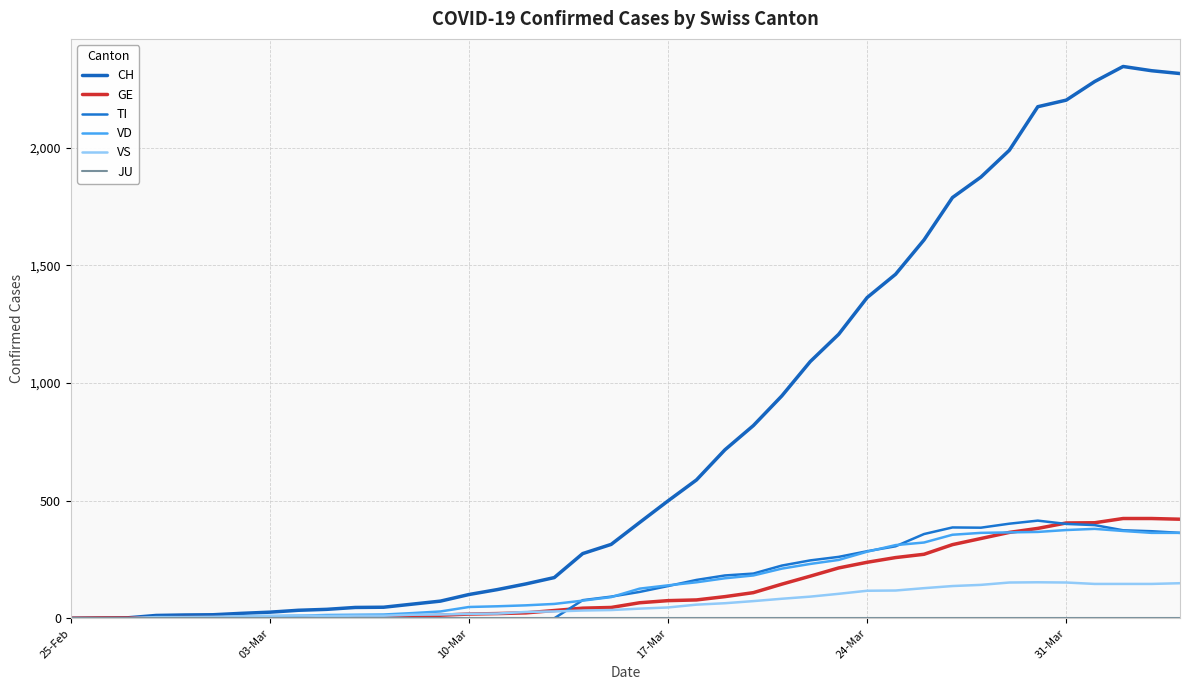

Reading left to right, list all the values displayed in this chart.

CH: 0	1	2	12	14	15	21	26	34	38	46	47	60	73	101	122	146	173	275	314	407	499	588	716	819	945	1091	1207	1363	1462	1608	1788	1875	1989	2174	2202	2281	2345	2327	2315
GE: 0	1	1	2	3	3	3	4	4	5	7	7	9	13	18	20	23	33	43	46	66	75	78	92	109	145	179	214	238	258	272	313	339	365	382	405	406	424	424	421
TI: 0	0	0	0	0	0	0	0	0	0	0	0	0	0	0	0	0	0	77	92	112	137	163	182	190	224	246	261	285	306	358	386	385	402	415	401	396	374	370	363
VD: 0	0	0	4	4	4	6	8	11	14	15	16	22	29	48	51	55	61	75	90	126	140	153	170	182	211	231	248	283	311	322	355	363	365	367	375	380	371	363	363
VS: 0	0	0	5	5	6	9	11	12	10	11	11	15	16	19	20	27	29	33	35	41	46	58	64	73	83	92	104	117	118	128	137	142	152	153	152	146	146	146	149
JU: 0	0	0	0	0	0	0	0	0	0	0	0	0	0	0	0	0	0	0	0	0	0	0	0	0	0	0	0	0	0	0	0	0	0	0	0	0	0	0	0